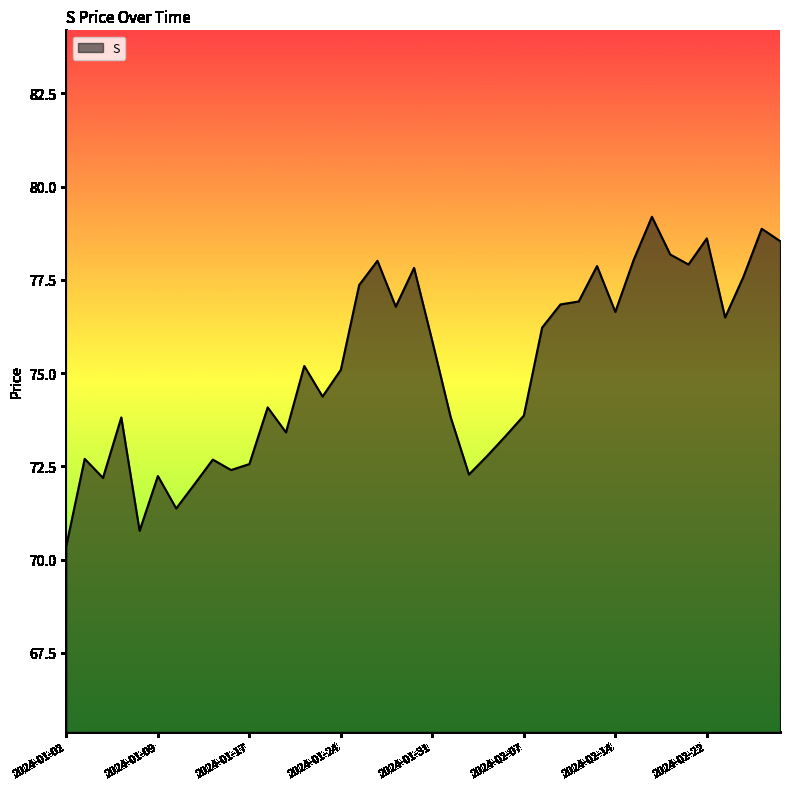

What is the greatest value displayed?

79.2